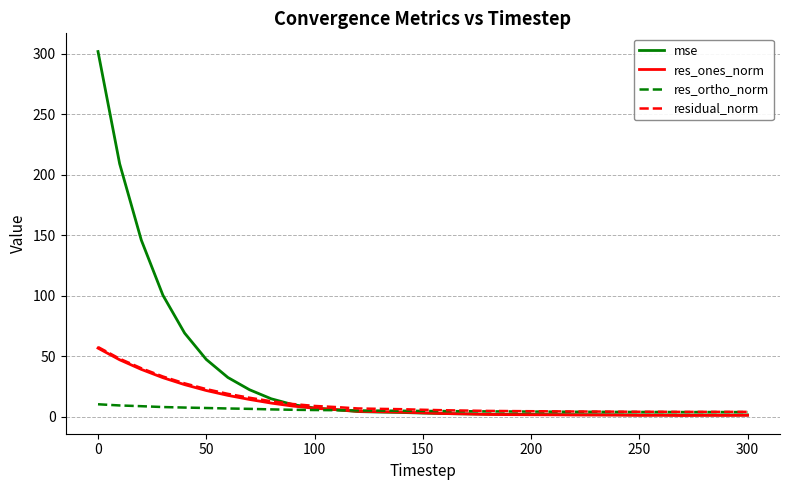

What is the highest value of the res_ortho_norm series?

10.3